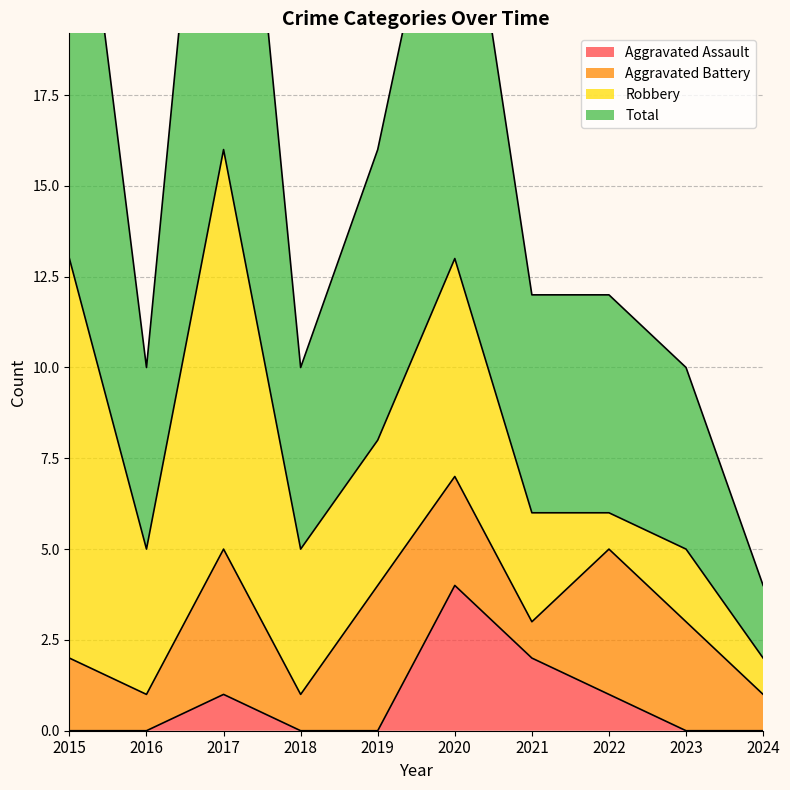

Is it true that Aggravated Assault equals 3 at 2021?

False